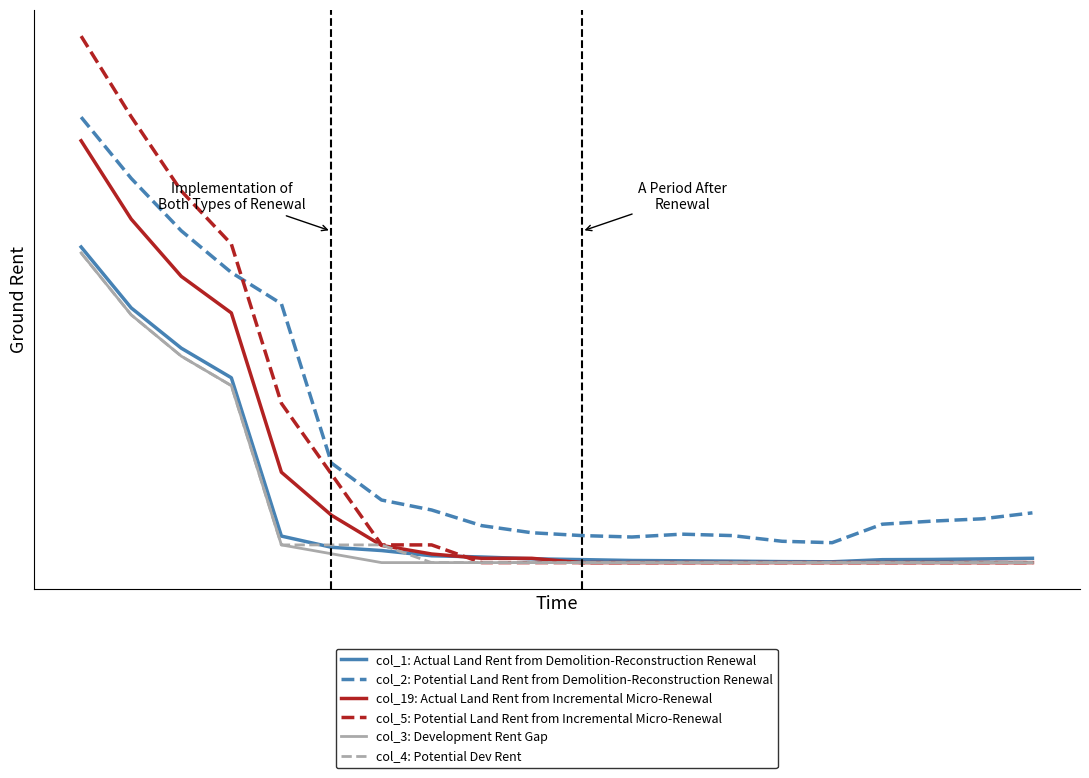

Reading left to right, extract all data points from this chart.

col_1 (Actual Land Rent from Demolition-Reconstruction Renewal): 0.3	0.2	0.2	0.2	0.0	0.0	0.0	0.0	0.0	0.0	0.0	0.0	0.0	0.0	0.0	0.0	0.0	0.0	0.0	0.0
col_2 (Potential Land Rent from Demolition-Reconstruction Renewal): 0.4	0.3	0.3	0.3	0.2	0.1	0.1	0.0	0.0	0.0	0.0	0.0	0.0	0.0	0.0	0.0	0.0	0.0	0.0	0.0
col_19 (Actual Land Rent from Incremental Micro-Renewal): 0.4	0.3	0.3	0.2	0.1	0.0	0.0	0.0	0.0	0.0	0.0	0.0	0.0	0.0	0.0	0.0	0.0	0.0	0.0	0.0
col_5 (Potential Land Rent from Incremental Micro-Renewal): 0.5	0.4	0.3	0.3	0.1	0.1	0.0	0.0	0.0	0.0	0.0	0.0	0.0	0.0	0.0	0.0	0.0	0.0	0.0	0.0
col_3 (Development Rent Gap): 0.3	0.2	0.2	0.2	0.0	0.0	0.0	0.0	0.0	0.0	0.0	0.0	0.0	0.0	0.0	0.0	0.0	0.0	0.0	0.0
col_4 (Potential Dev Rent): 0.3	0.2	0.2	0.2	0.0	0.0	0.0	0.0	0.0	0.0	0.0	0.0	0.0	0.0	0.0	0.0	0.0	0.0	0.0	0.0